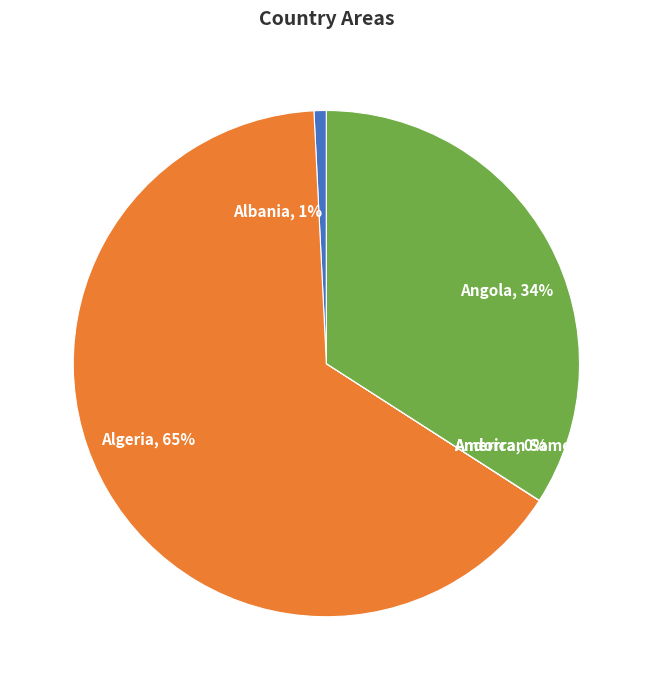

Approximately how many times larger is the value at Algeria compared to Angola?

1.9